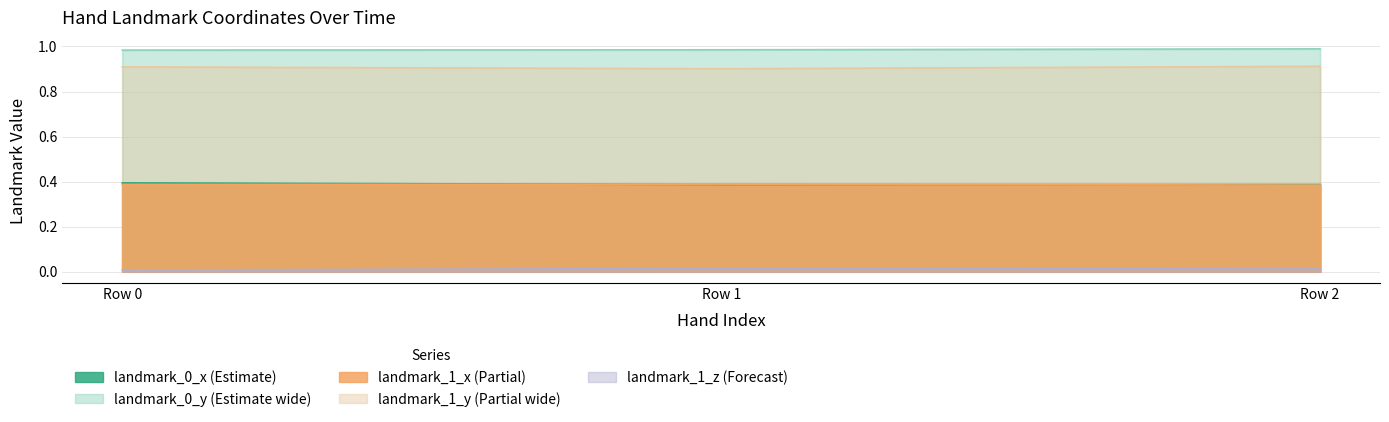

Rank the categories by landmark_1_z value from highest to lowest.

Row 1, Row 2, Row 0